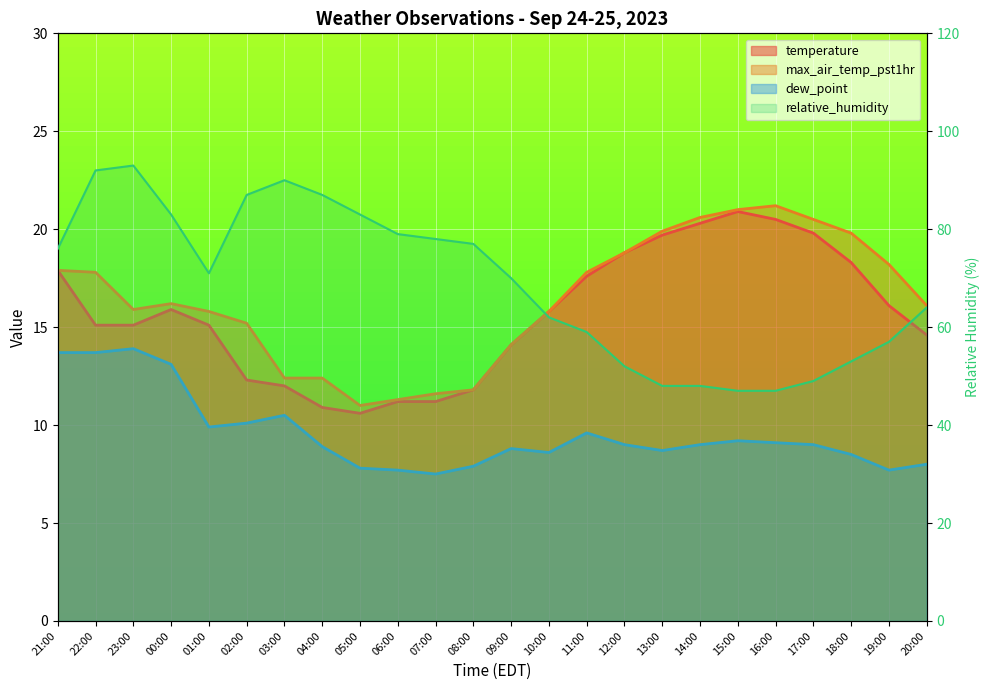

List the labels in order of dew_point value, smallest first.

07:00, 06:00, 19:00, 05:00, 08:00, 20:00, 18:00, 10:00, 13:00, 09:00, 04:00, 12:00, 14:00, 17:00, 16:00, 15:00, 11:00, 01:00, 02:00, 03:00, 00:00, 21:00, 22:00, 23:00